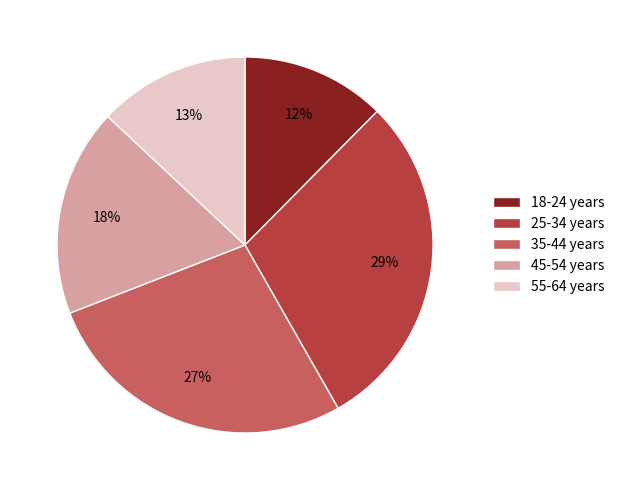

Rank the categories by value from lowest to highest.

18-24 years, 55-64 years, 45-54 years, 35-44 years, 25-34 years